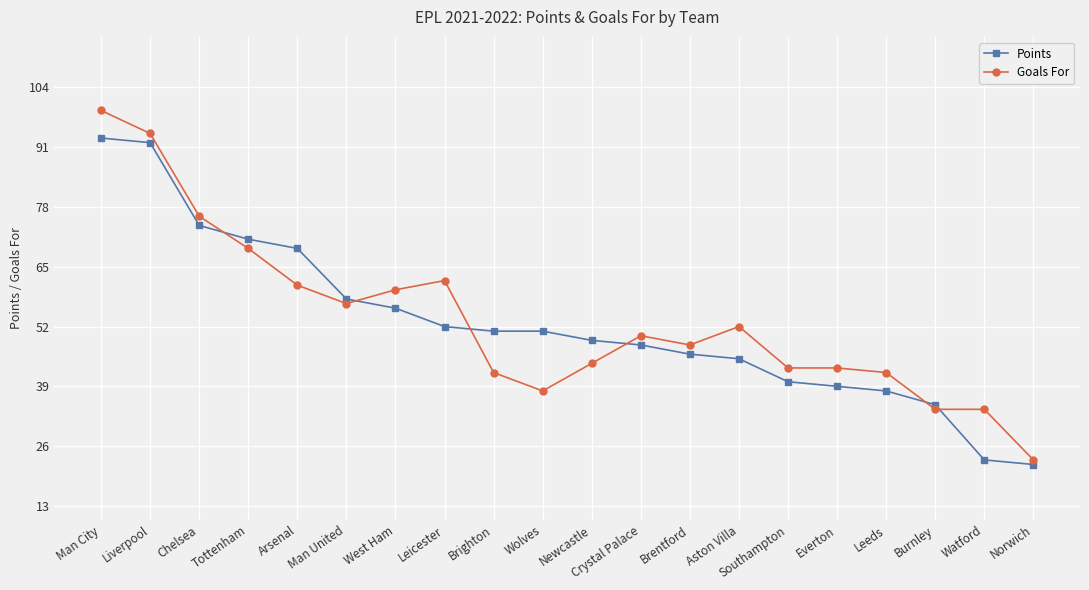

What value does the Goals For series have at Man United, to the nearest 5?

55